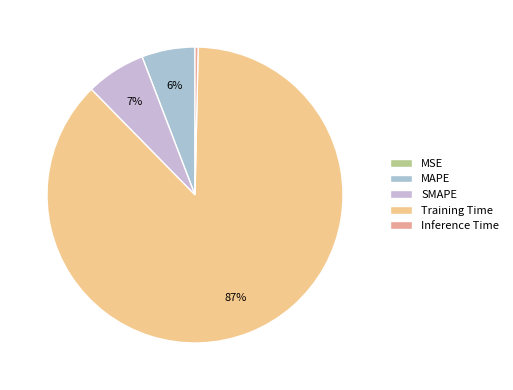

What is the change in value from MSE to Training Time?

+3.3